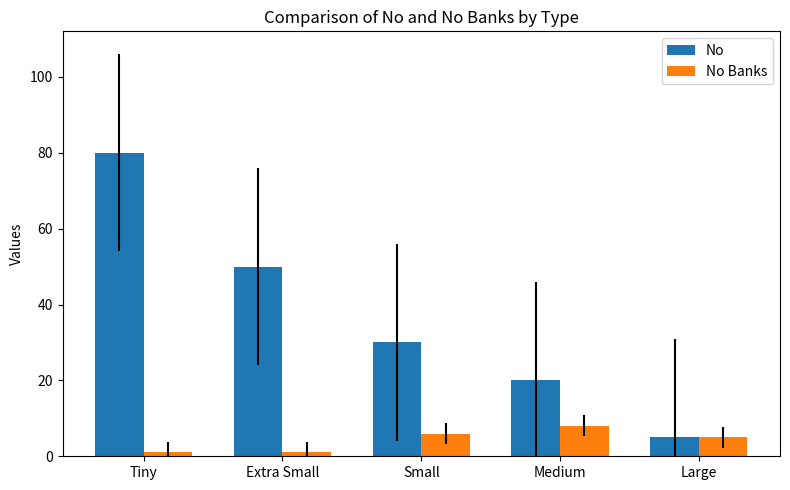

List the series in order of their overall mean, lowest first.

No Banks, No